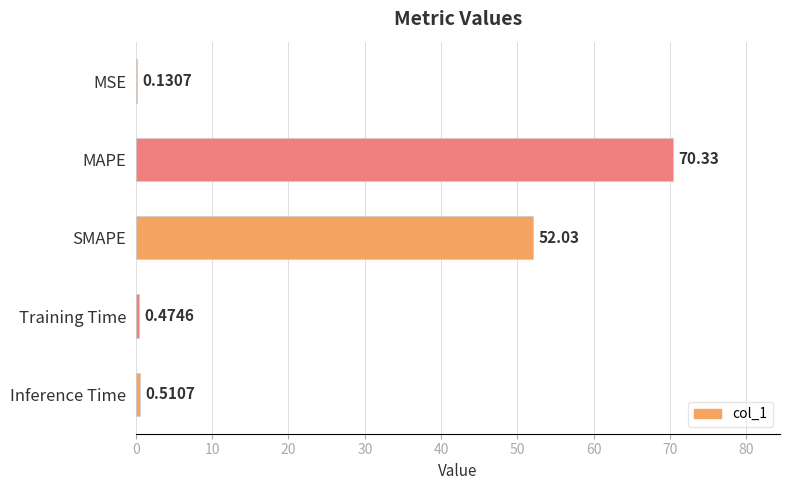

Where is the data nearest to the value 35?

SMAPE